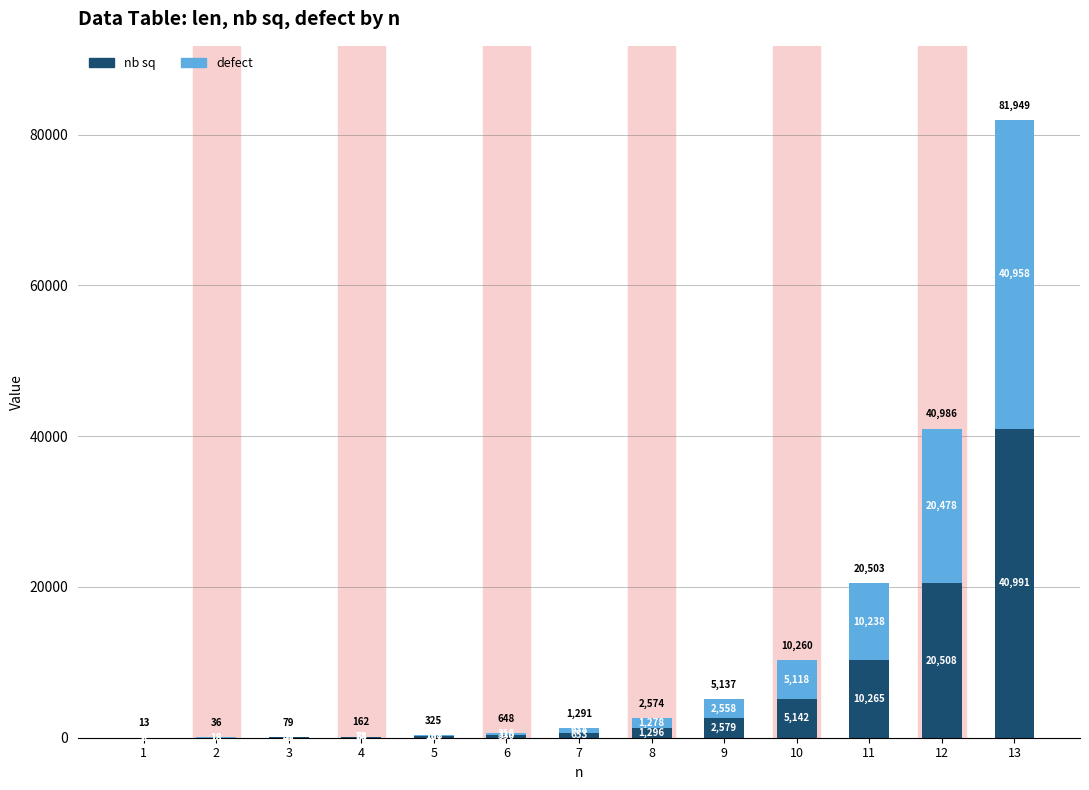

Reading right to left, transcribe the values for nb sq.

13=40991	12=20508	11=10265	10=5142	9=2579	8=1296	7=653	6=330	5=167	4=84	3=41	2=18	1=6